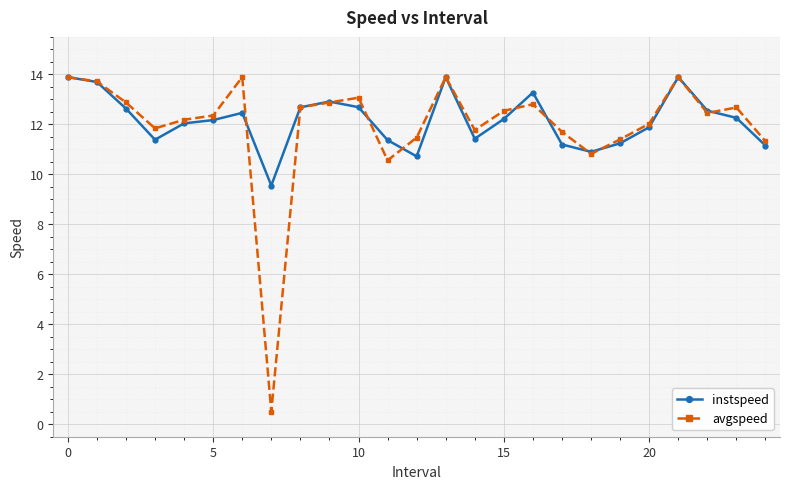

True or false: instspeed has more than 2 interior local peaks.

True